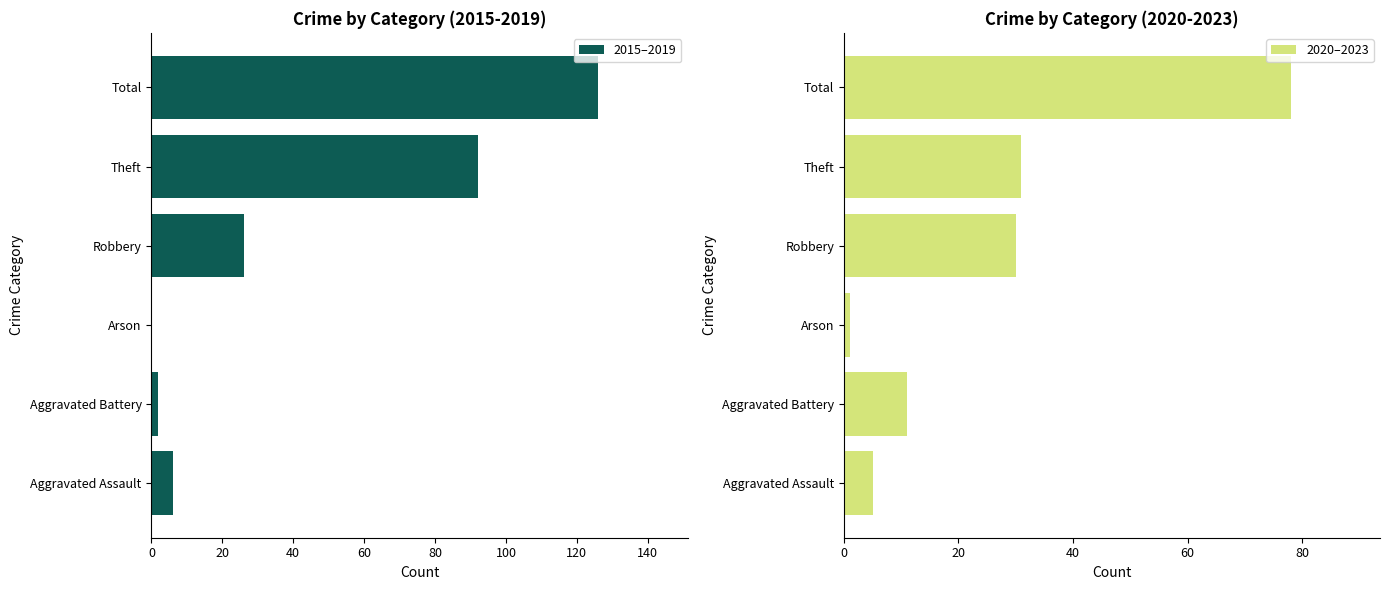

What is the sum of all 2015–2019 values?

252